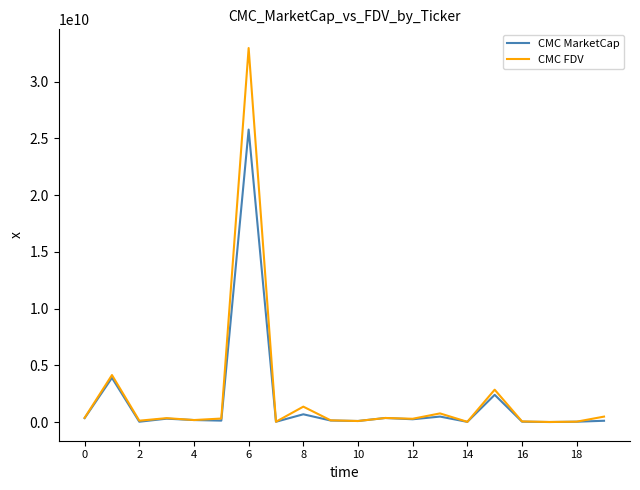

True or false: CMC MarketCap has more than 1 points higher than both neighbors.

True